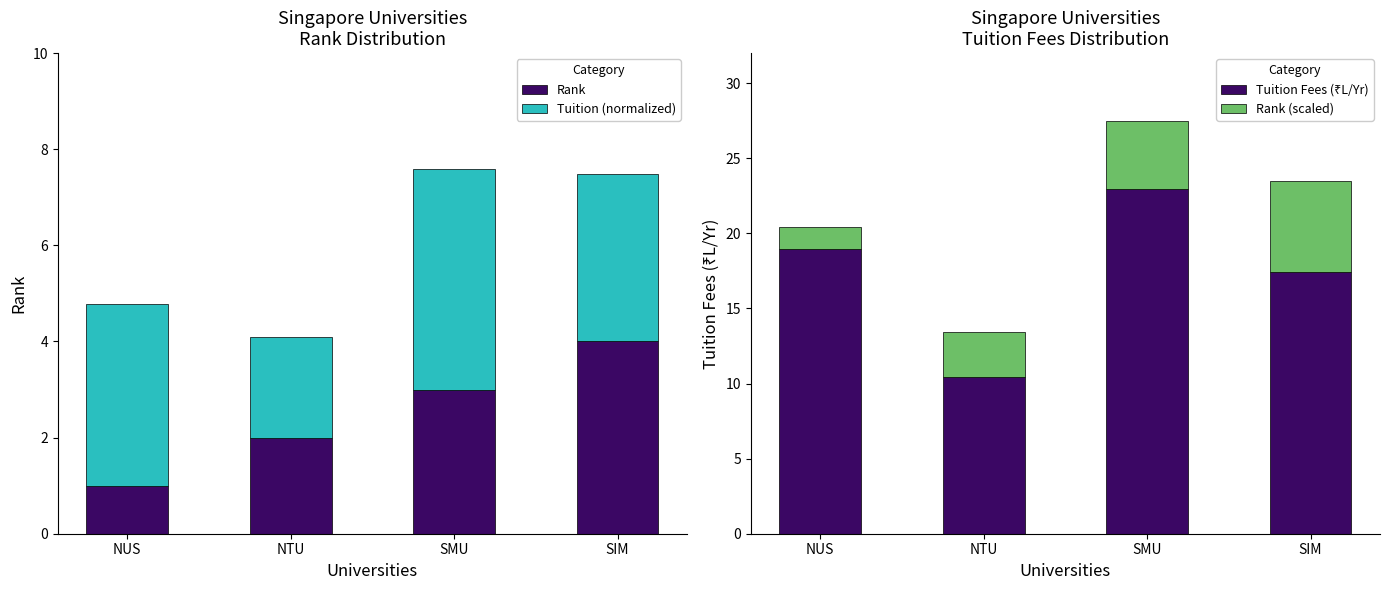

Reading left to right, list all the values displayed in this chart.

Rank: 1.0	2.0	3.0	4.0
Tuition (normalized): 3.8	2.1	4.6	3.5
Tuition Fees (₹L/Yr): 18.9	10.4	23.0	17.5
Rank (scaled): 1.5	3.0	4.5	6.0